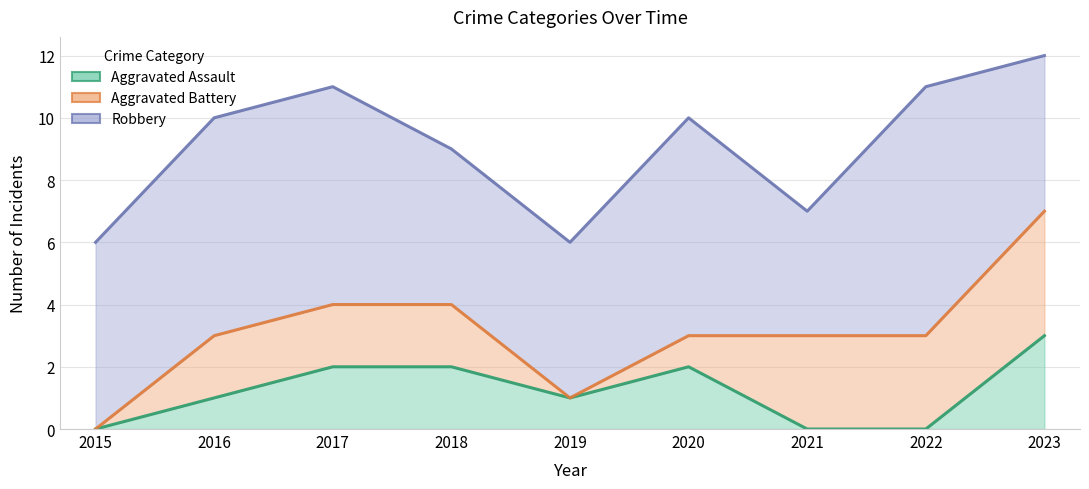

What value does the Aggravated Battery series have at 2017?

4